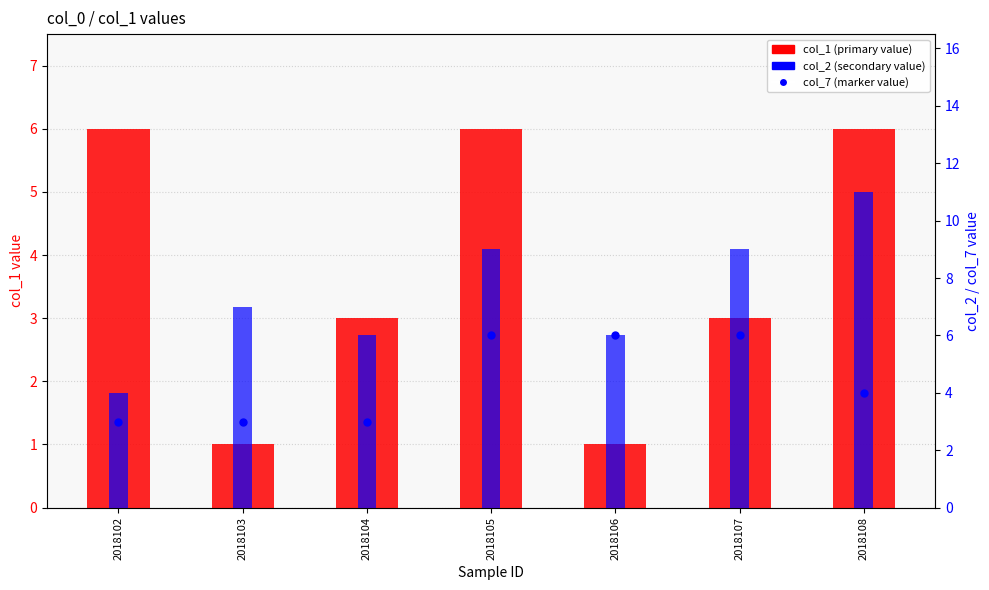

At which category is the sum across all series the highest?

2018105